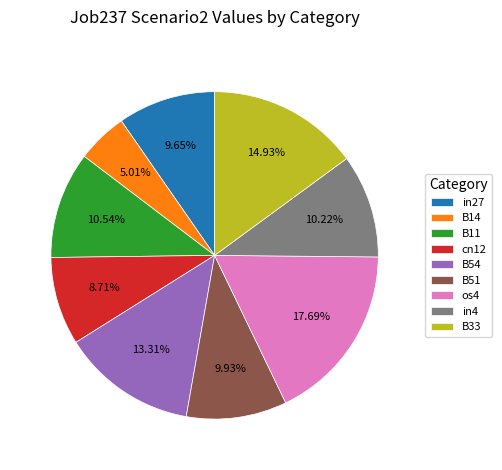

How much of the chart is everything except B51?

90.1%